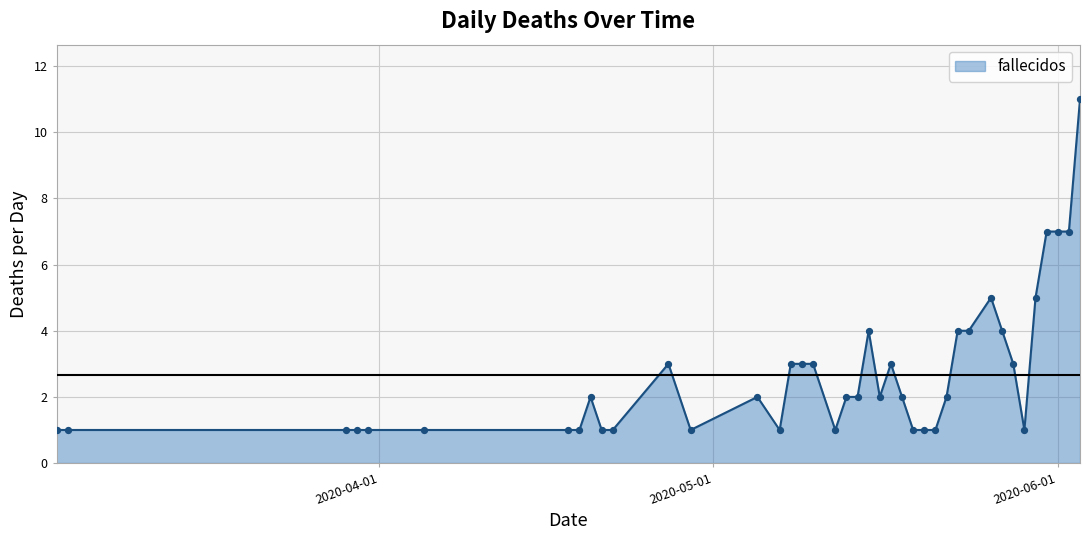

What is the difference between the maximum and minimum values?

10